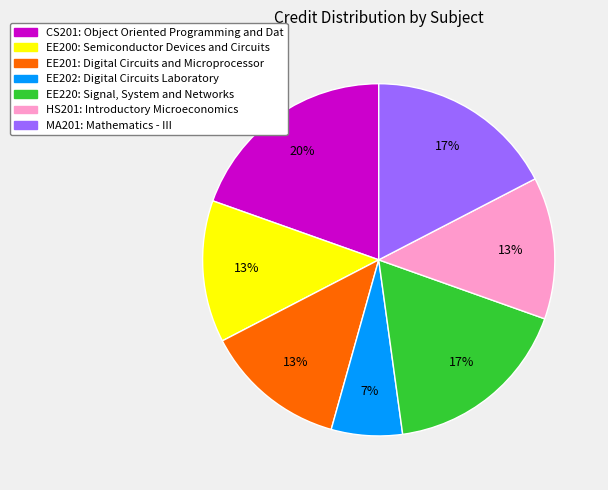

Does EE220 represent more than half of the total?

No